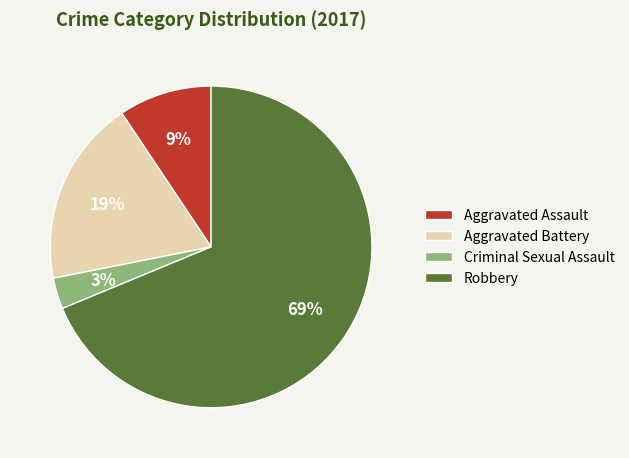

What is the largest slice in the pie chart?

Robbery